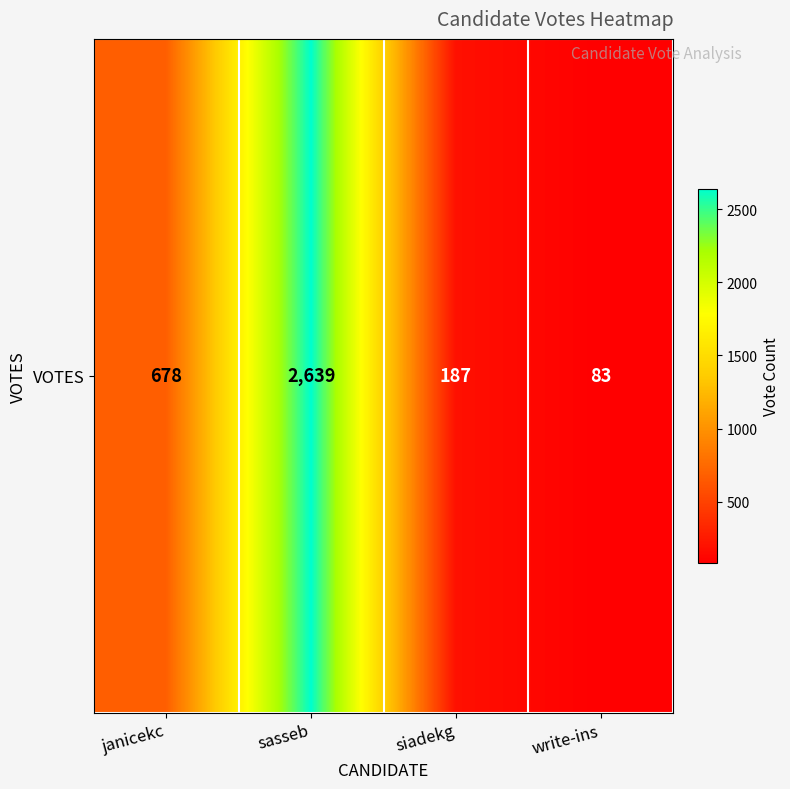

Rank the categories by value from highest to lowest.

sasseb, janicekc, siadekg, write-ins